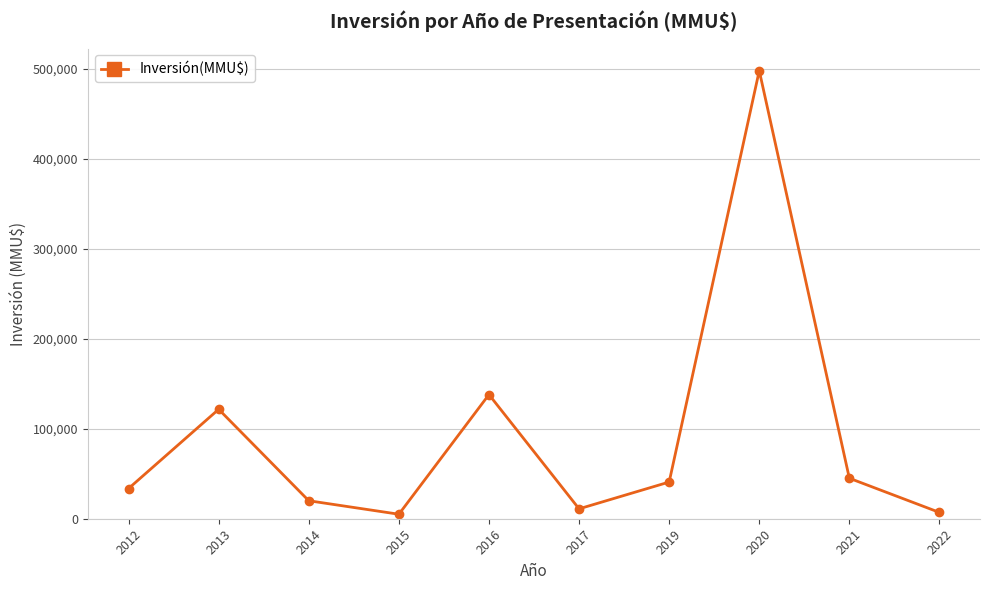

Where is the data nearest to the value 251500?

2016